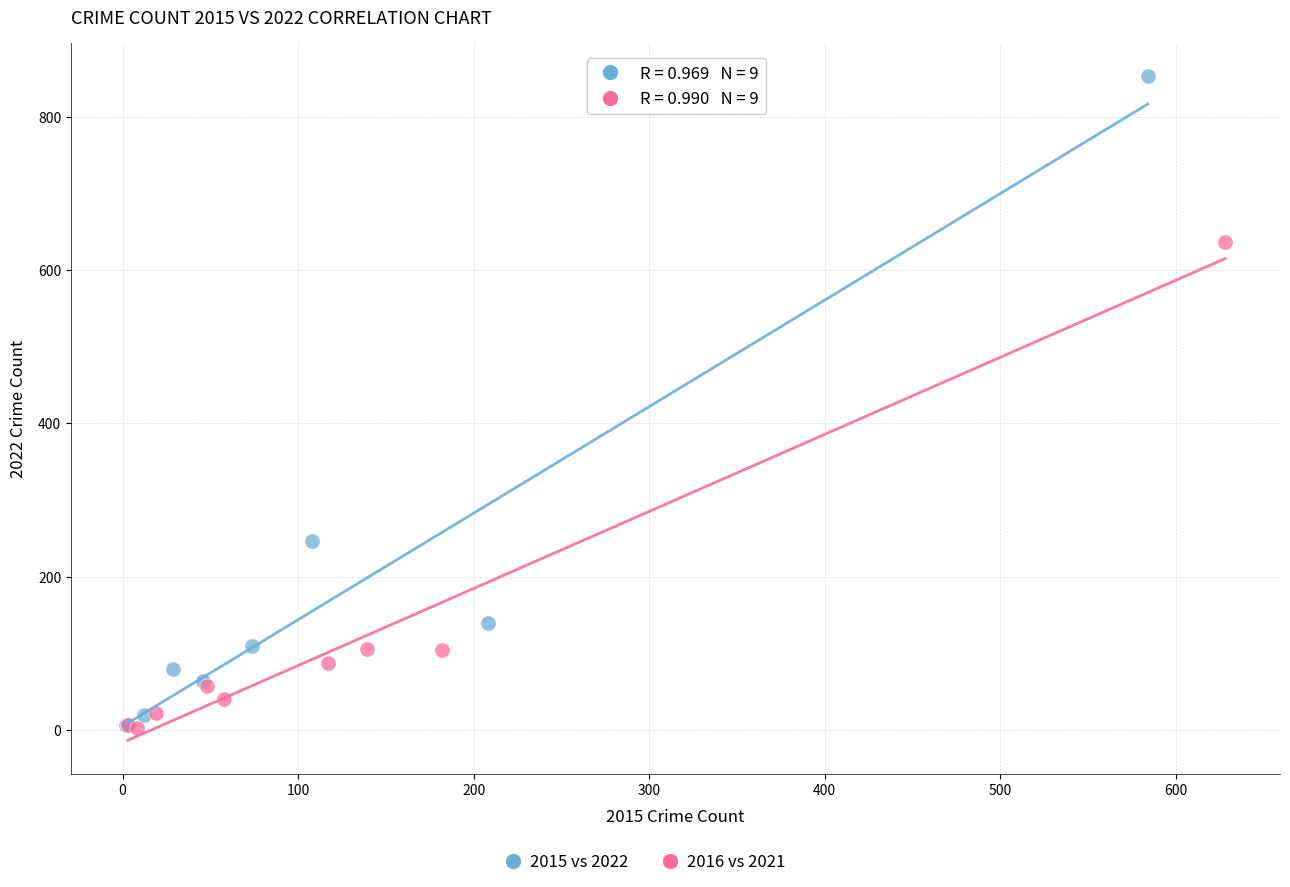

Which series contains the highest Y value?

2015 vs 2022